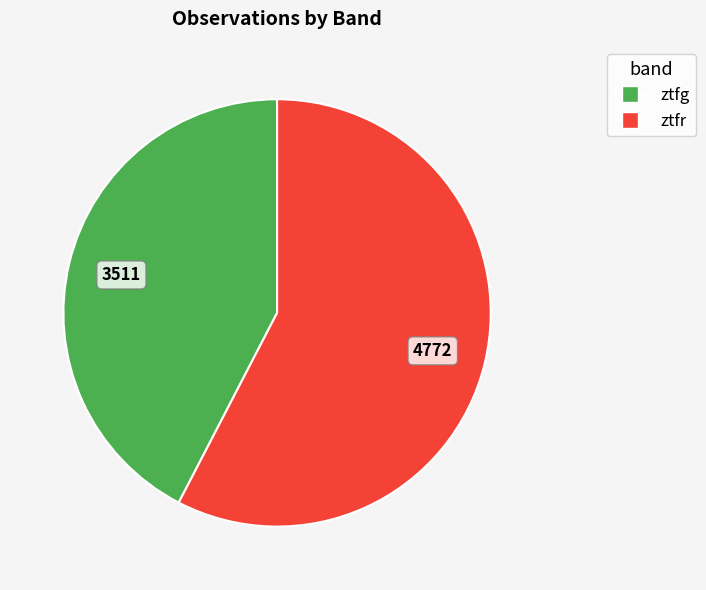

What is the ratio of the value at ztfr to the value at ztfg?

1.4